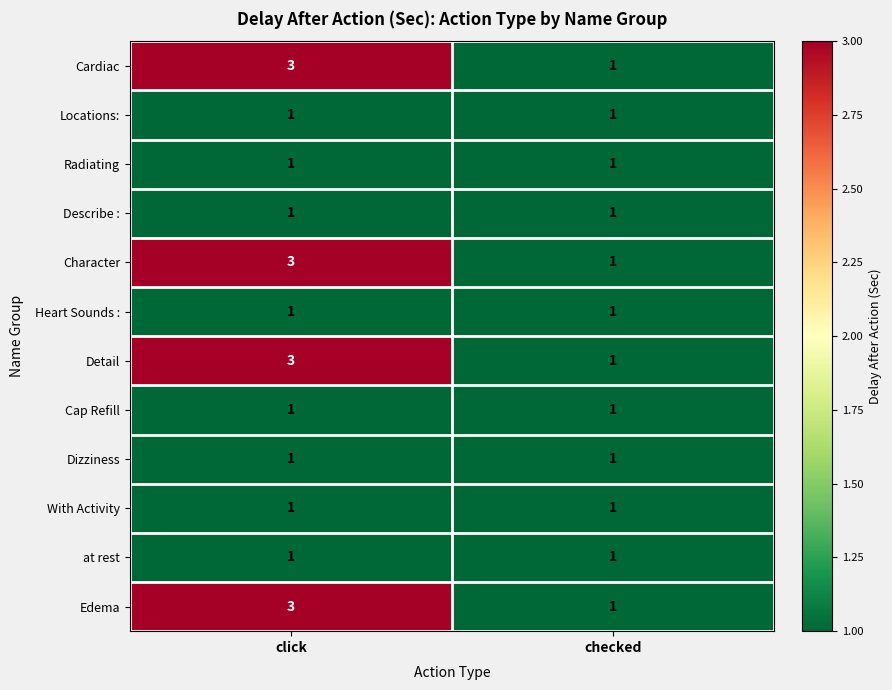

What is the total value across all series at checked?

12